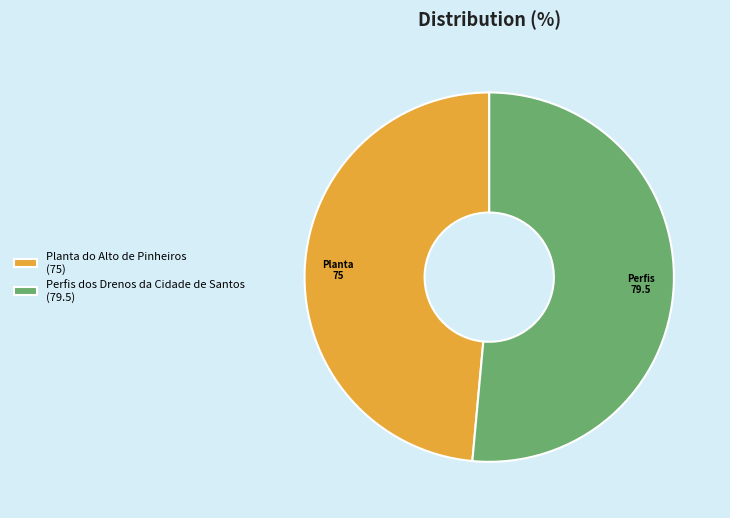

Which slice is the largest?

Perfis dos Drenos da Cidade de Santos